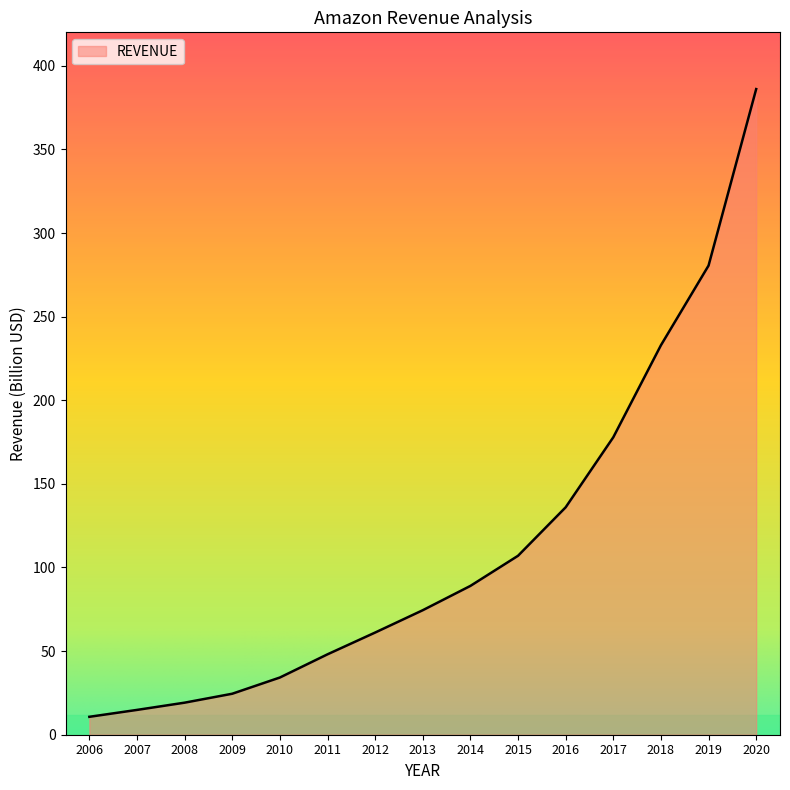

What is the sum of all values?

1696.4